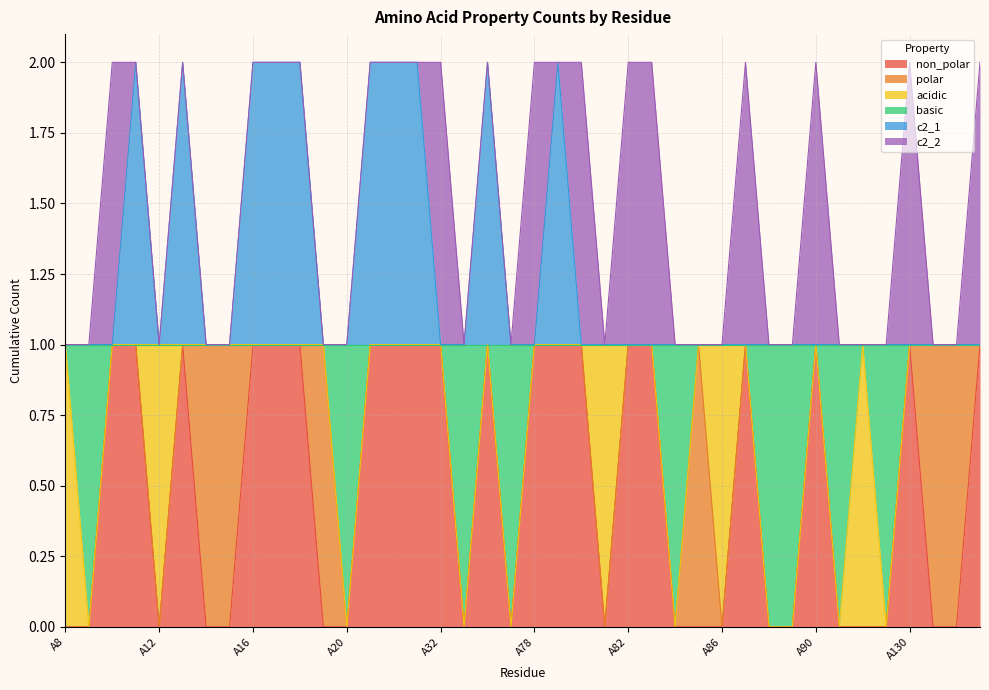

Is the value of non_polar at A8 greater than the value of basic at A83?

No